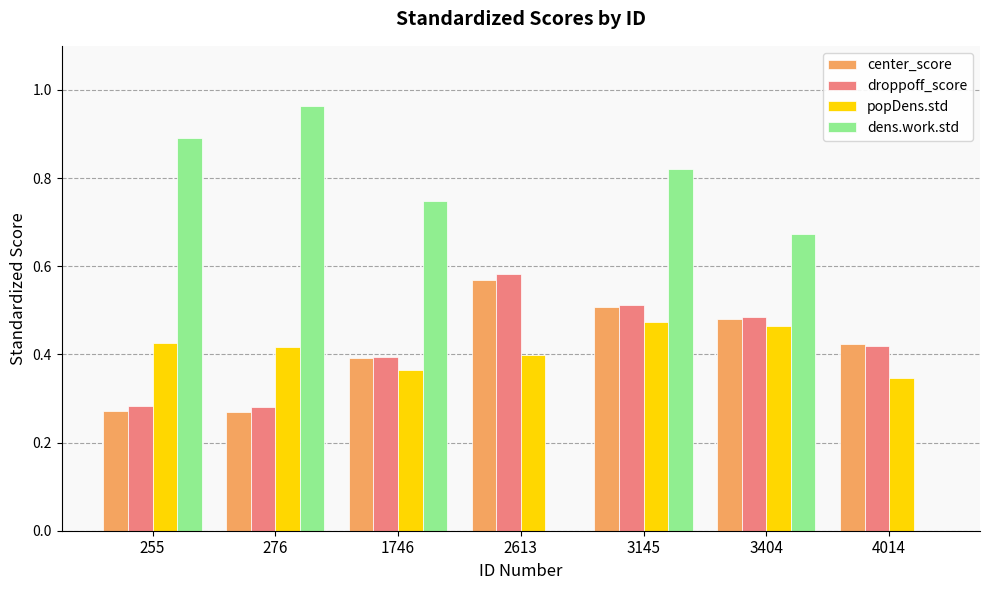

Which series changed the most between 1746 and 2613?

dens.work.std